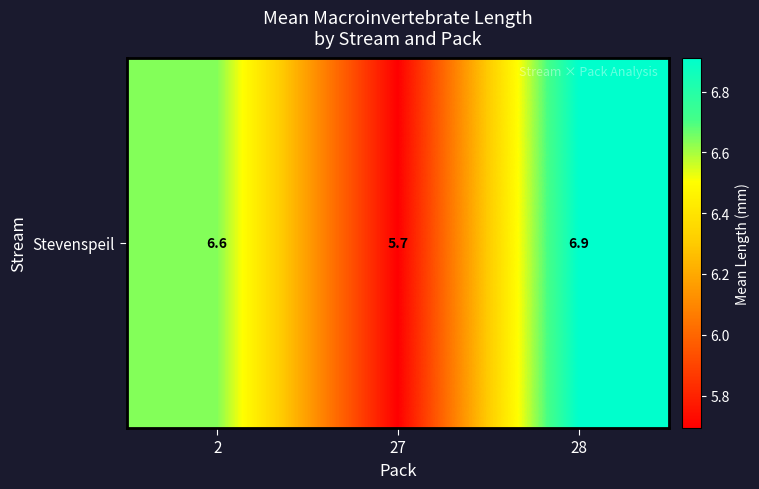

Between 28 and 2, which is larger?

28